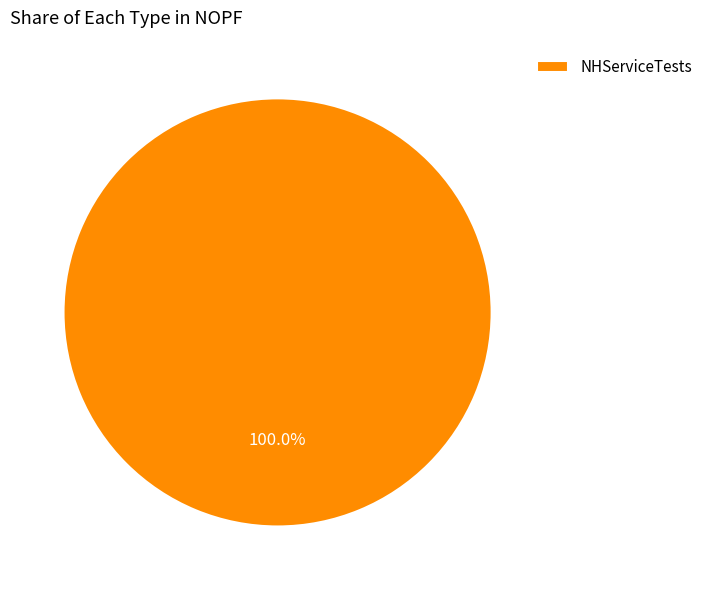

Rank the categories by value from highest to lowest.

NHServiceTests